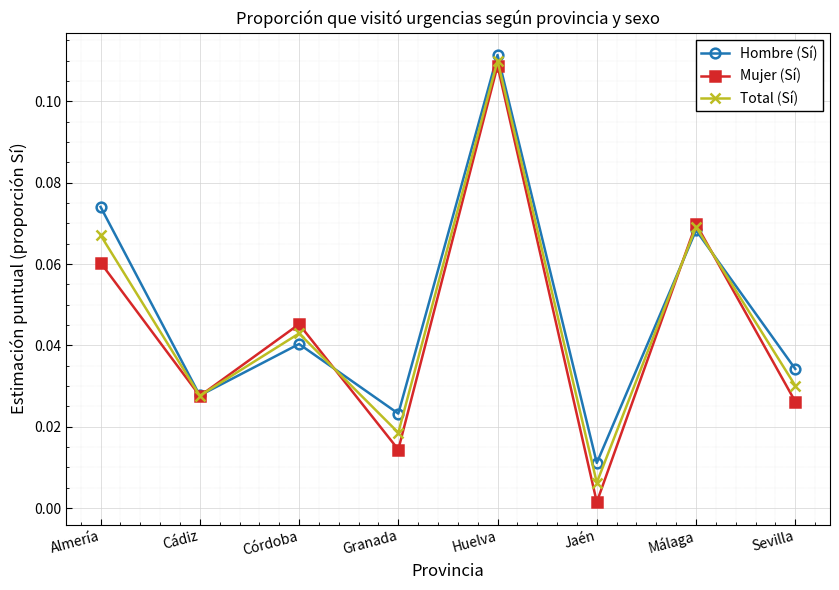

At which category does Total (Sí) reach its first local peak?

Córdoba